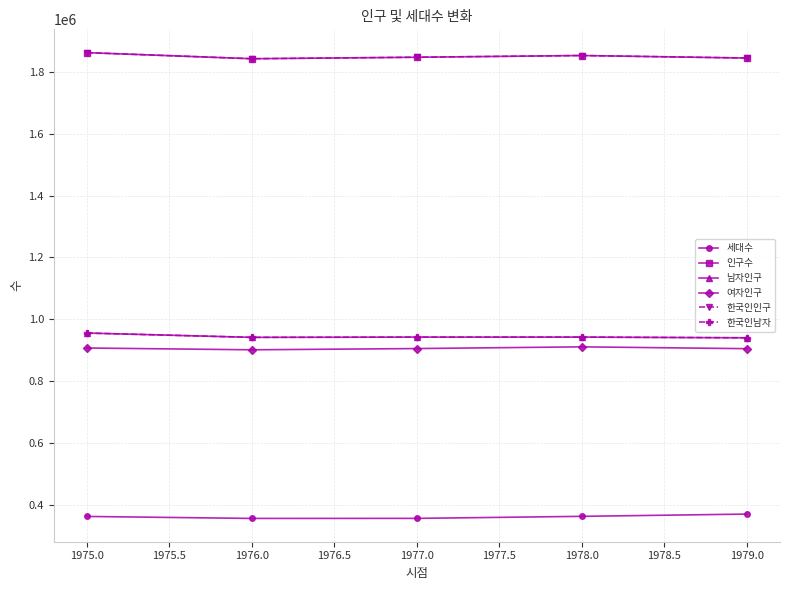

Which series has the largest total across all categories?

인구수